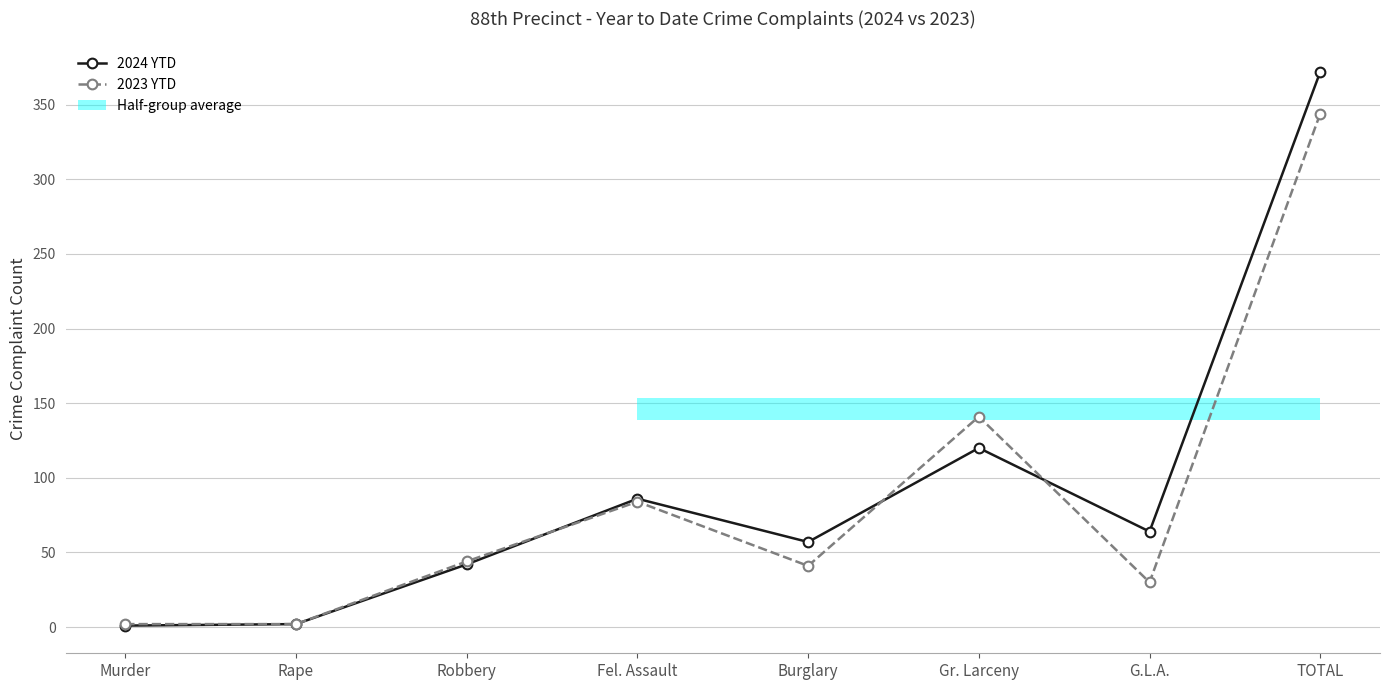

How many intersections are there between 2023 YTD and 2024 YTD?

3